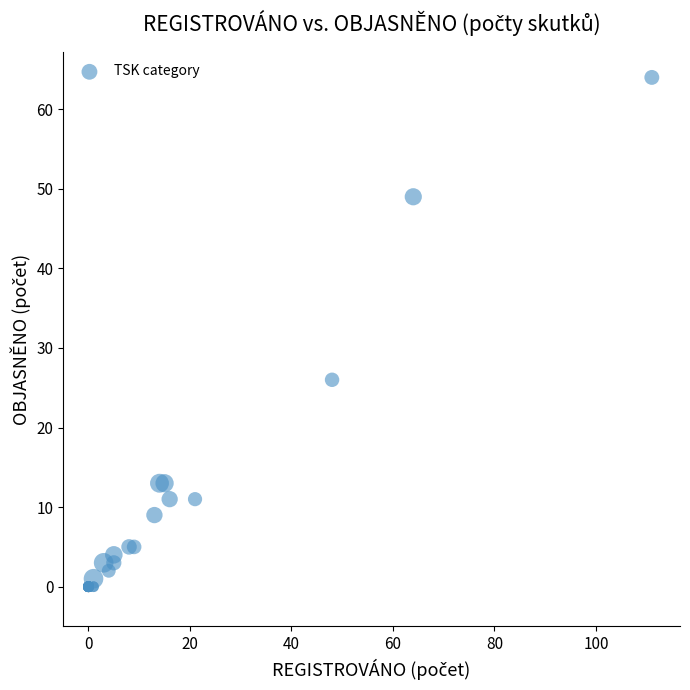

What Y value in the scatter plot is closest to 32?

26